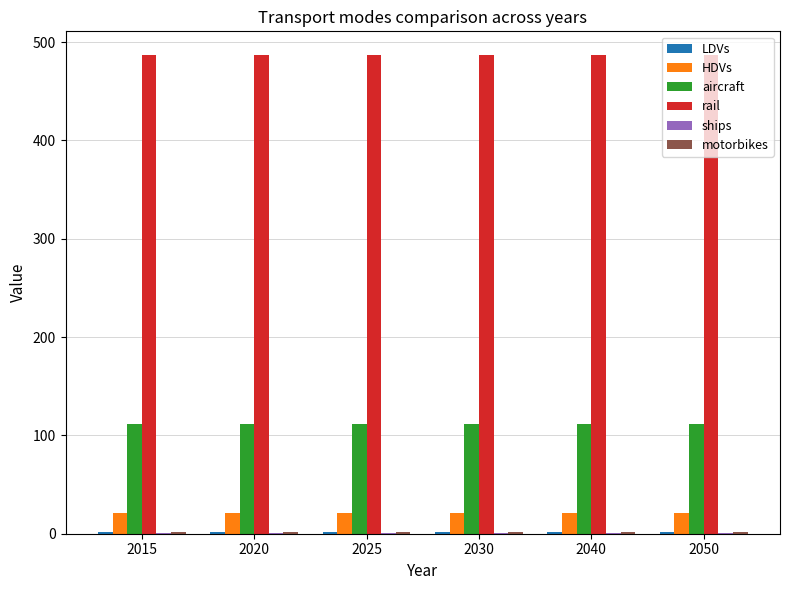

True or false: rail has a value of 716.8 at 2030.

False